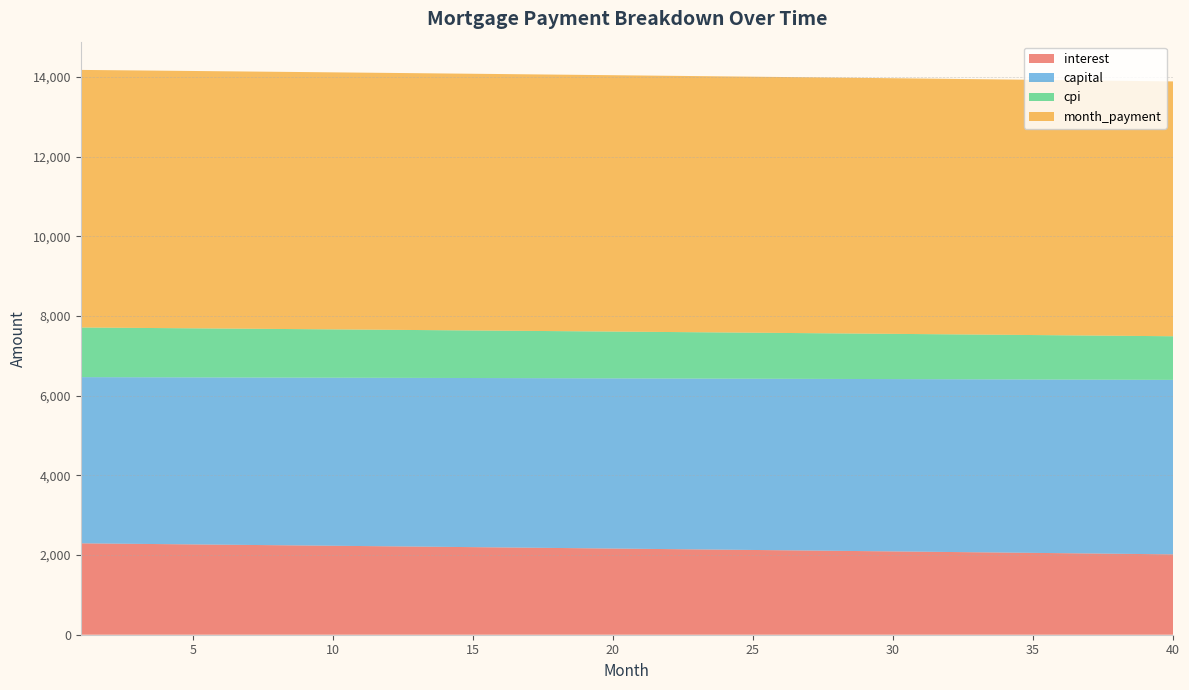

Reading right to left, list all the values displayed in this chart.

interest: 2017.6	2025.1	2032.6	2040.1	2047.5	2054.9	2062.3	2069.7	2077.1	2084.4	2091.7	2099.0	2106.3	2113.5	2120.7	2127.9	2135.1	2142.3	2149.4	2156.5	2163.6	2170.7	2177.8	2184.8	2191.8	2198.8	2205.8	2212.7	2219.7	2226.6	2233.5	2240.3	2247.2	2254.0	2260.8	2267.6	2274.4	2281.1	2287.8	2294.5
capital: 4380.2	4374.7	4369.2	4363.8	4358.3	4352.9	4347.5	4342.0	4336.6	4331.2	4325.8	4320.4	4315.0	4309.6	4304.2	4298.8	4293.5	4288.1	4282.8	4277.4	4272.1	4266.7	4261.4	4256.1	4250.8	4245.5	4240.2	4234.9	4229.6	4224.3	4219.0	4213.8	4208.5	4203.3	4198.0	4192.8	4187.5	4182.3	4177.1	4171.9
cpi: 1095.0	1099.1	1103.2	1107.3	1111.4	1115.4	1119.5	1123.5	1127.5	1131.5	1135.5	1139.5	1143.5	1147.4	1151.4	1155.3	1159.2	1163.2	1167.1	1170.9	1174.8	1178.7	1182.5	1186.4	1190.2	1194.0	1197.9	1201.6	1205.4	1209.2	1213.0	1216.7	1220.5	1224.2	1227.9	1231.6	1235.3	1239.0	1242.7	1246.3
month_payment: 6397.8	6399.8	6401.8	6403.8	6405.8	6407.8	6409.8	6411.7	6413.7	6415.6	6417.5	6419.4	6421.2	6423.1	6424.9	6426.8	6428.6	6430.4	6432.2	6434.0	6435.7	6437.5	6439.2	6440.9	6442.6	6444.3	6446.0	6447.6	6449.3	6450.9	6452.5	6454.1	6455.7	6457.3	6458.8	6460.4	6461.9	6463.4	6464.9	6466.4